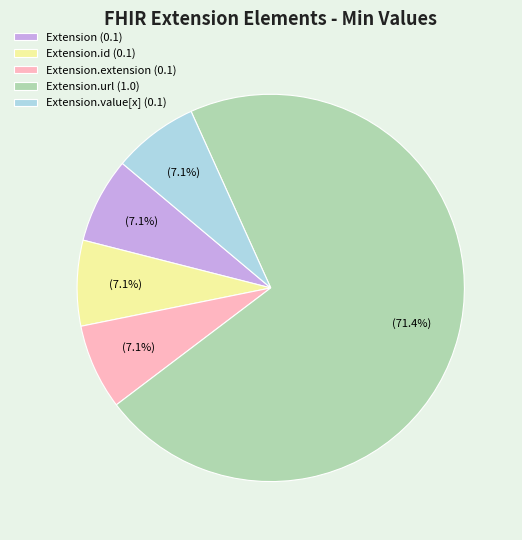

Which category has the biggest portion of the pie?

Extension.url (1.0)